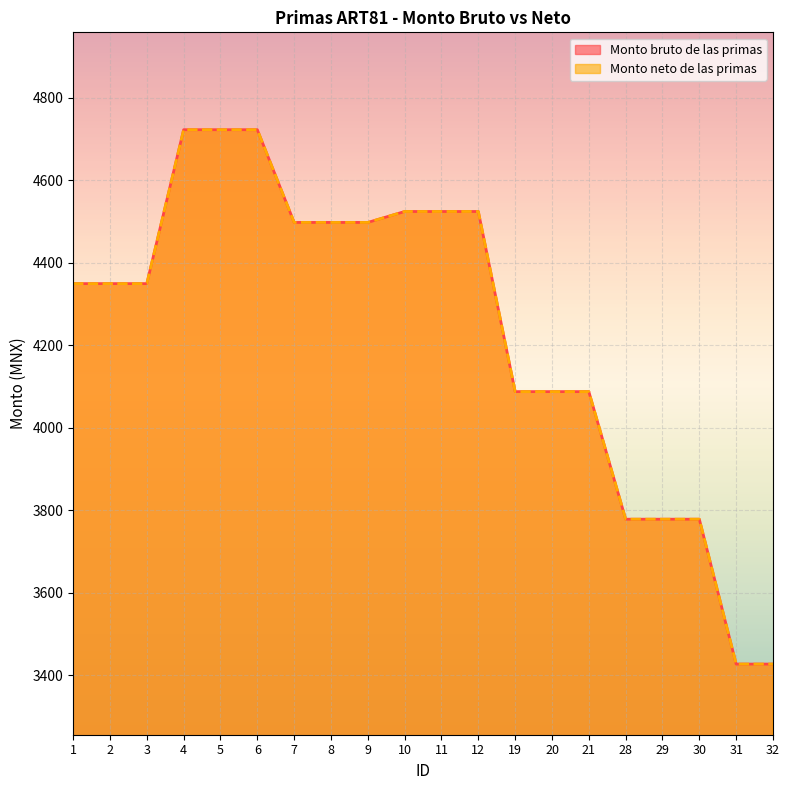

How many distinct data groups are displayed?

2